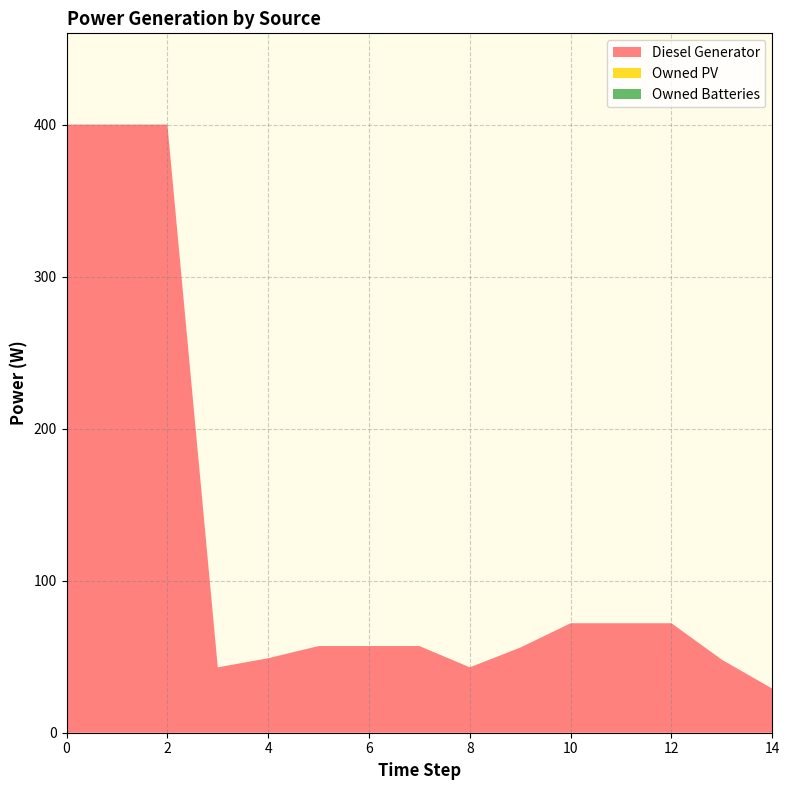

Reading left to right, extract all data points from this chart.

Diesel Generator: 0=400	1=400	2=400	3=43	4=49	5=57	6=57	7=57	8=43	9=56	10=72	11=72	12=72	13=48	14=29
Owned PV: 0=0	1=0	2=0	3=0	4=0	5=0	6=0	7=0	8=0	9=0	10=0	11=0	12=0	13=0	14=0
Owned Batteries: 0=0	1=0	2=0	3=0	4=0	5=0	6=0	7=0	8=0	9=0	10=0	11=0	12=0	13=0	14=0